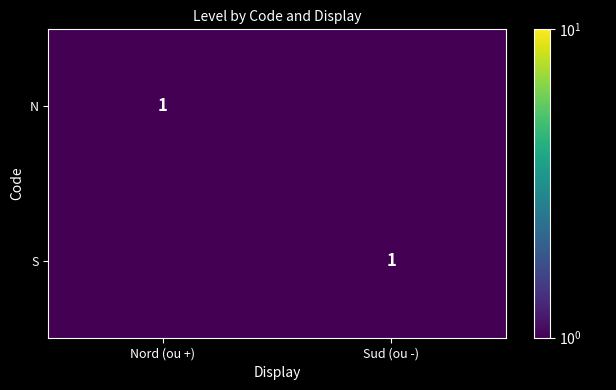

At how many categories does at least one series exceed 0?

2